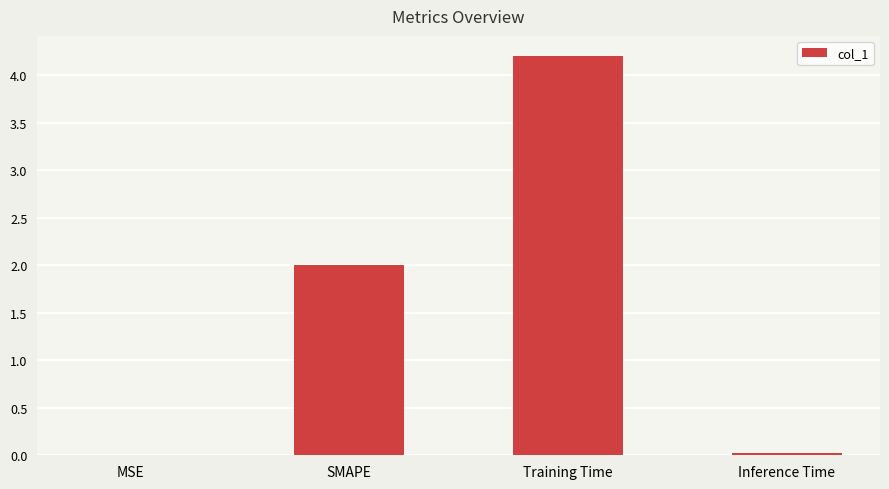

What is the maximum value shown in the chart?

4.2